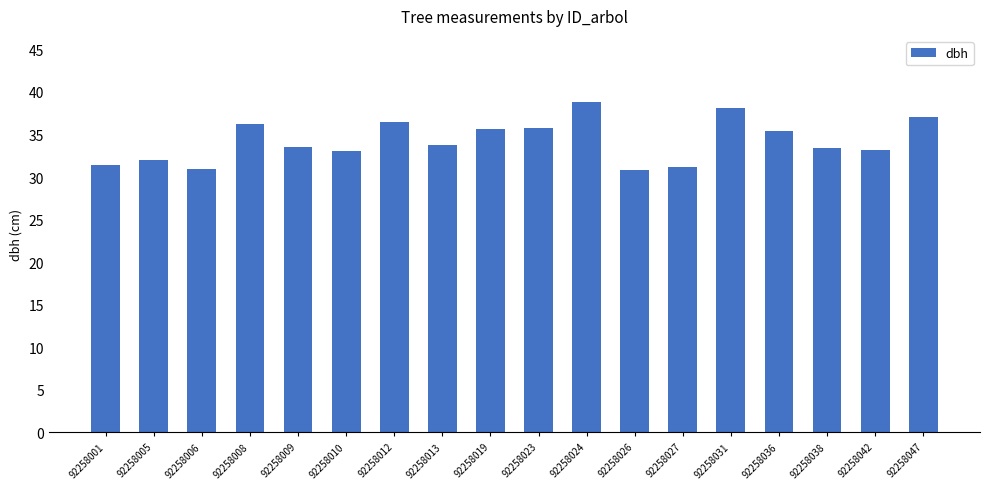

What is the maximum value shown in the chart?

38.8